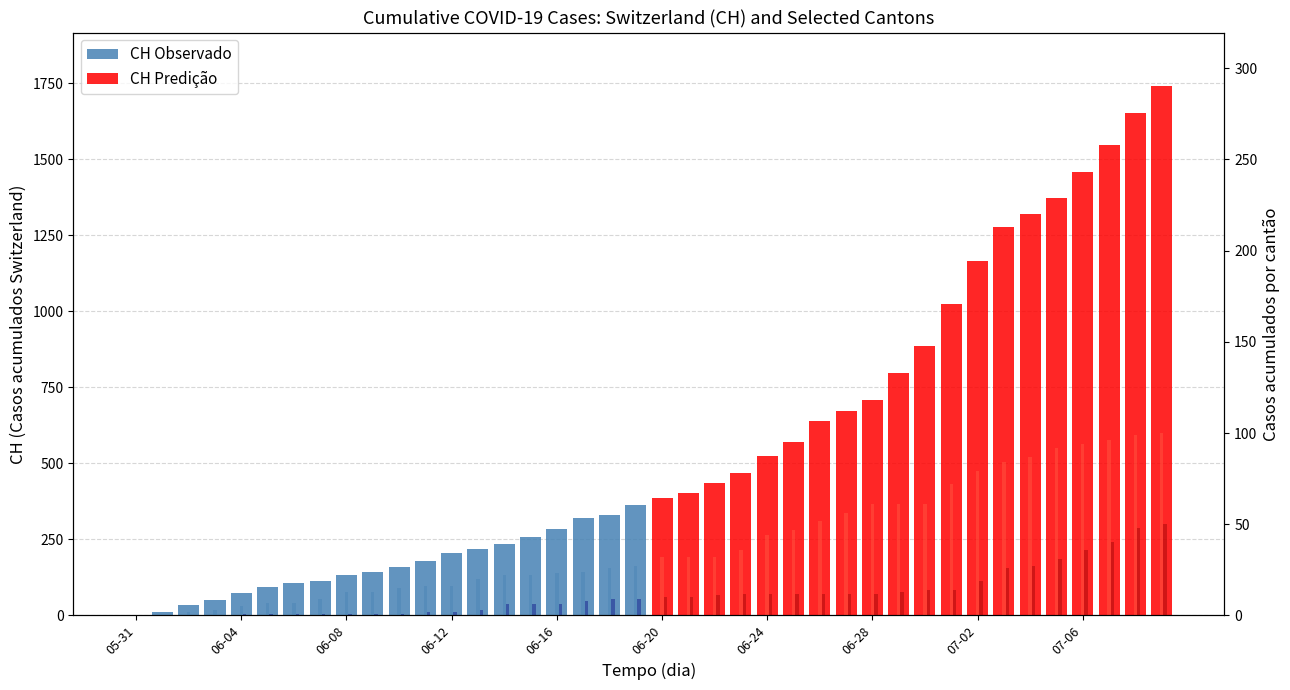

Which category has the lowest value across all series?

05-31